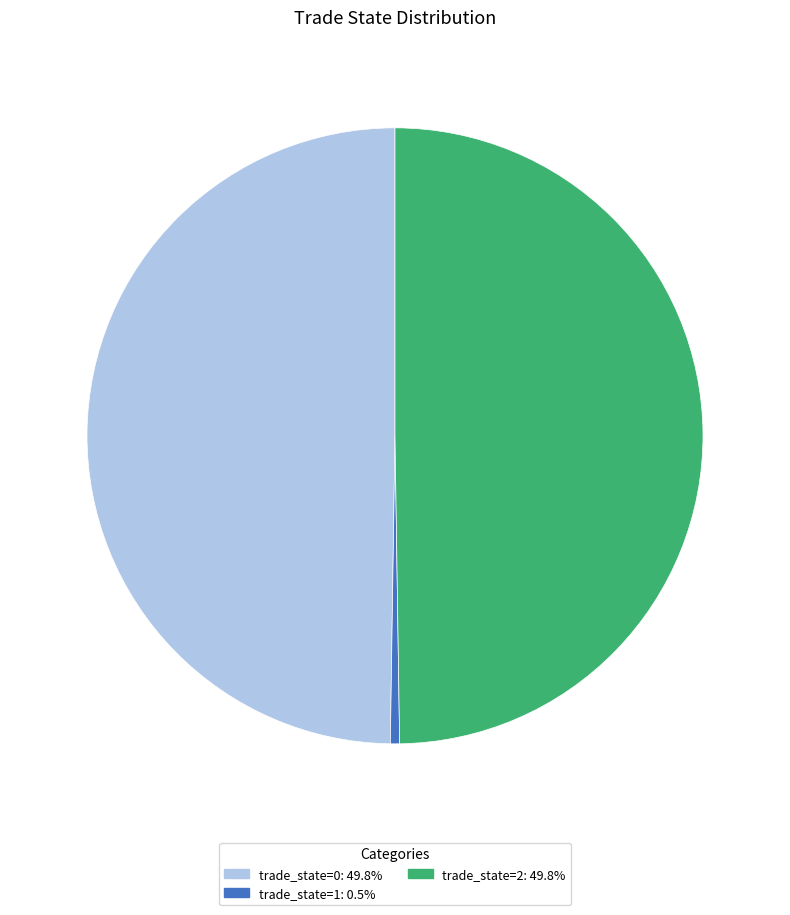

How many segments does this pie chart have?

3